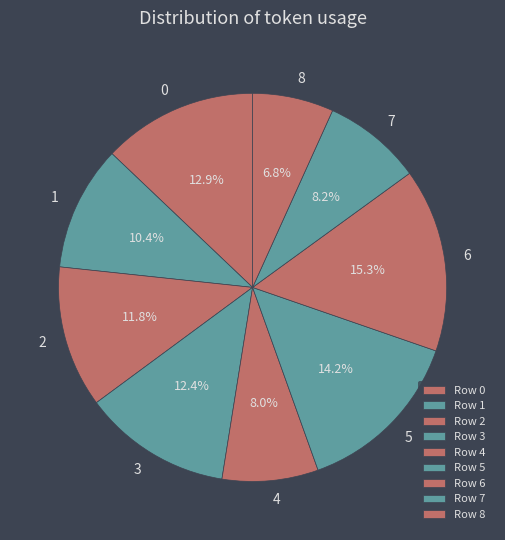

How many slices are in this pie chart?

9